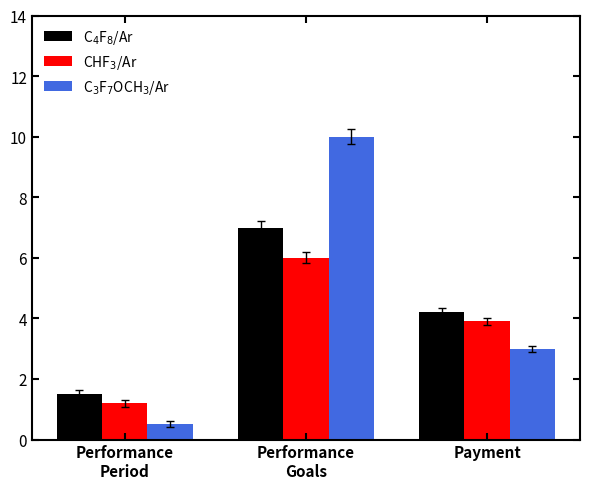

What is the sum of all C$_4$F$_8$/Ar values?

12.7